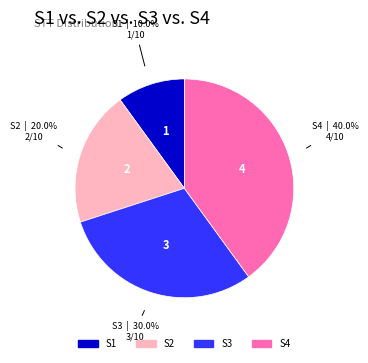

Does any single category account for the majority?

No